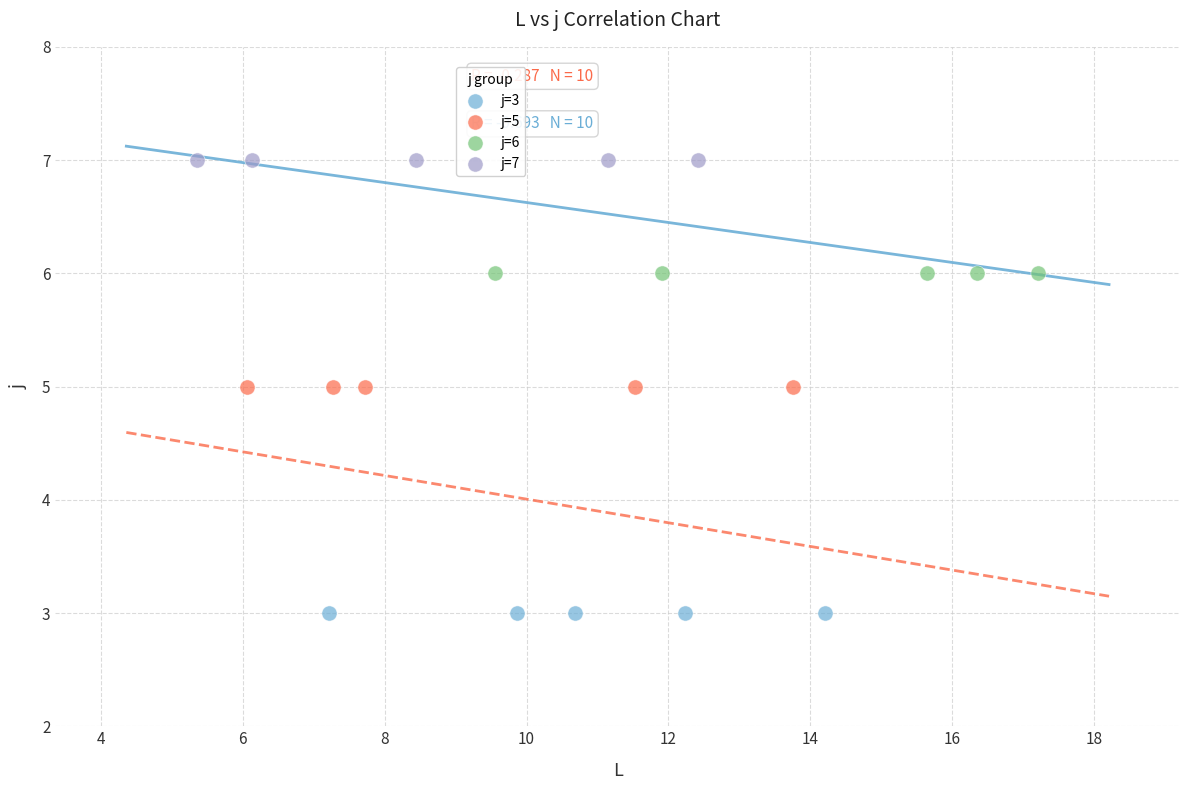

Which series contains the highest Y value?

j=7